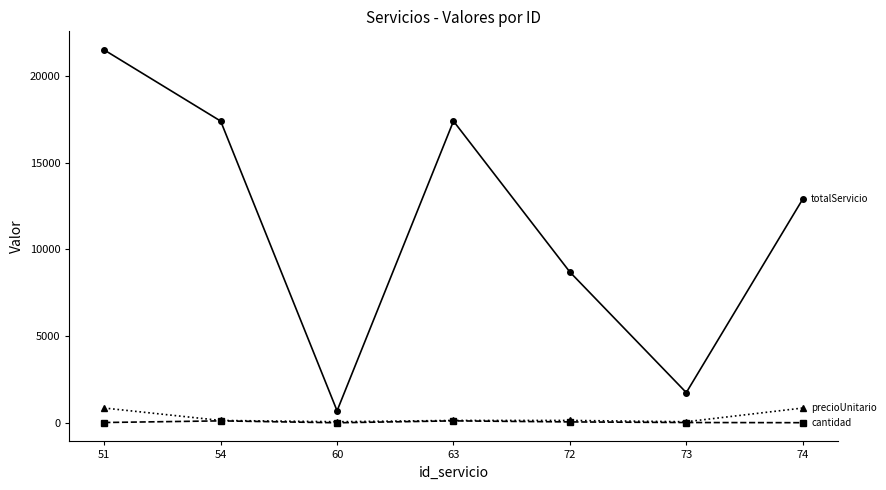

What is the maximum value shown in the chart?

21500